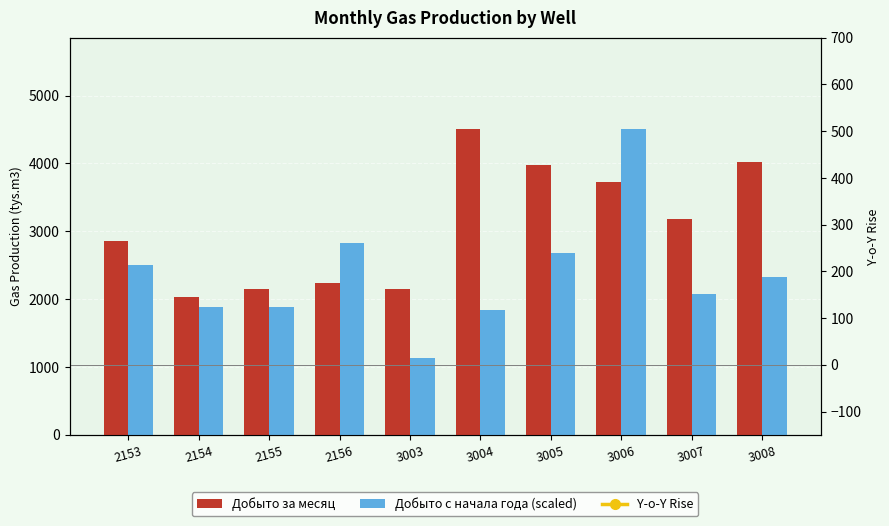

At which label does Добыто с начала года (scaled) reach its peak?

3006